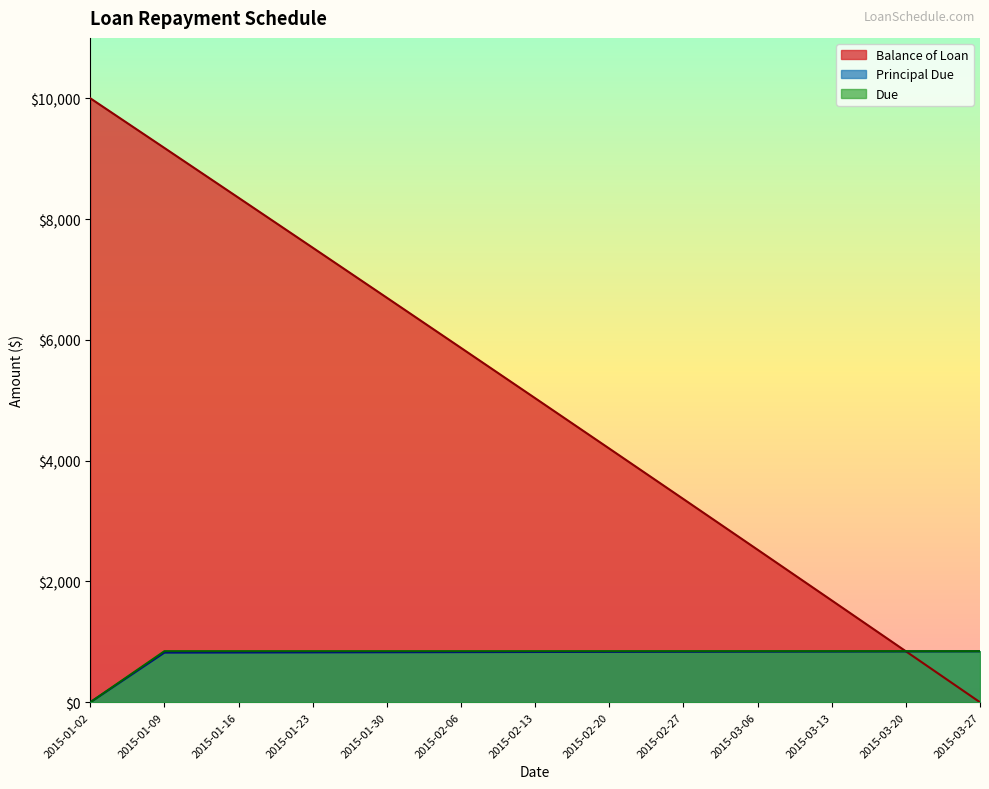

What is the average value of the Principal Due series?

769.2